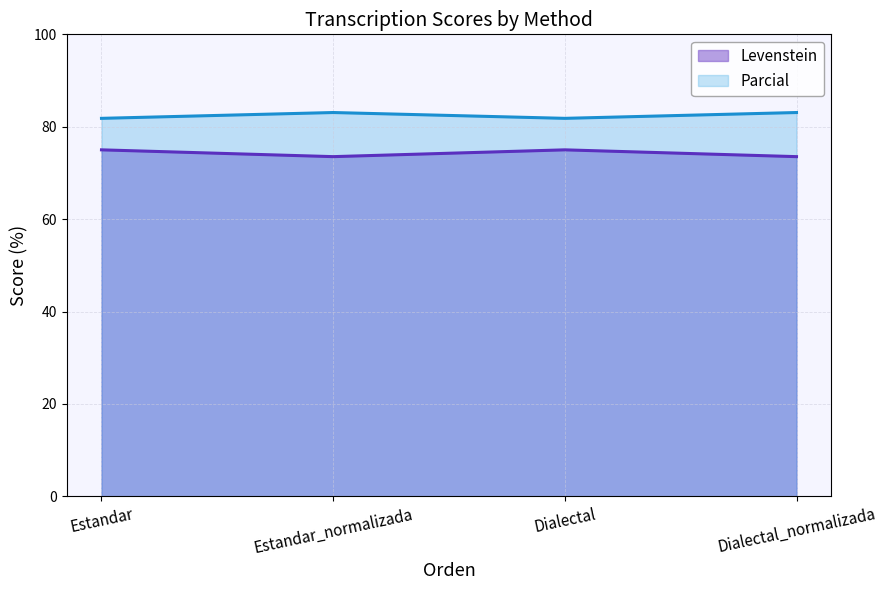

The Levenstein series shows 75.0 at Dialectal. True or false?

True